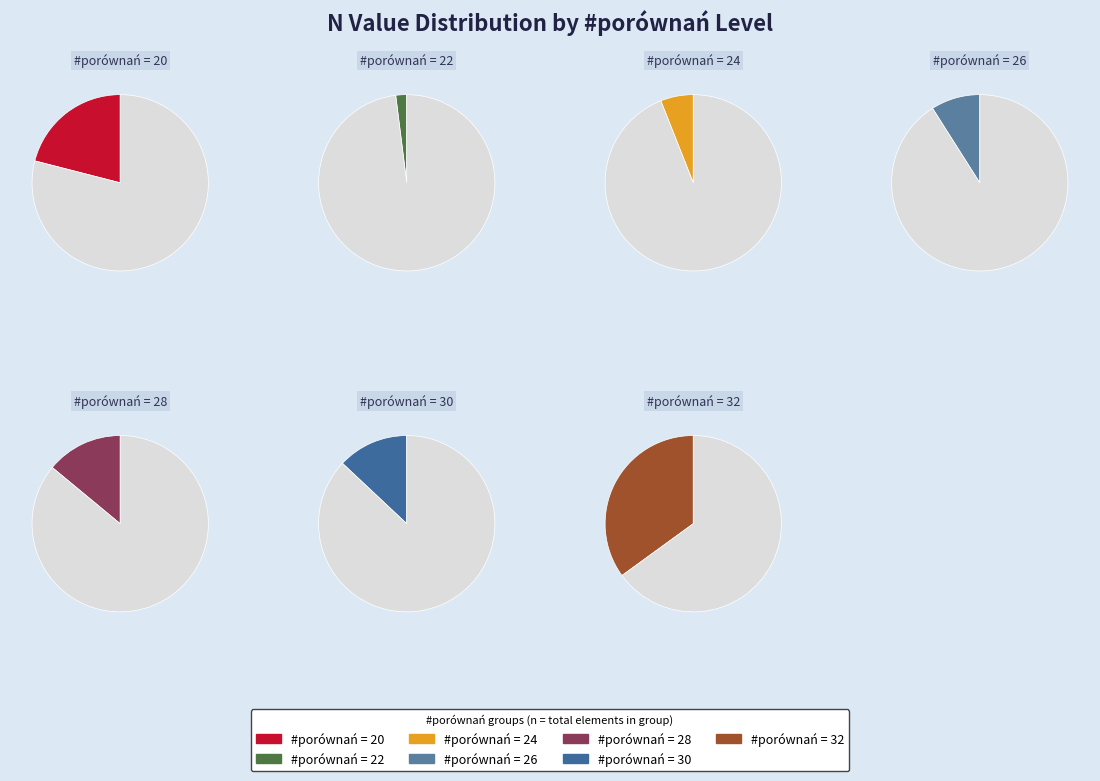

How many segments does this pie chart have?

7